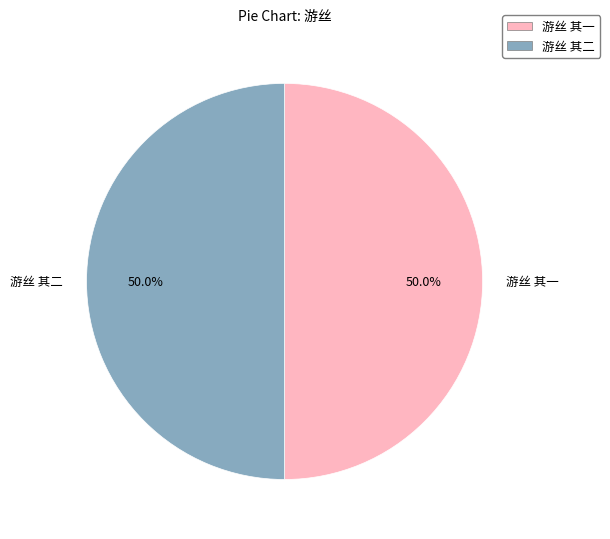

How many slices are in this pie chart?

2